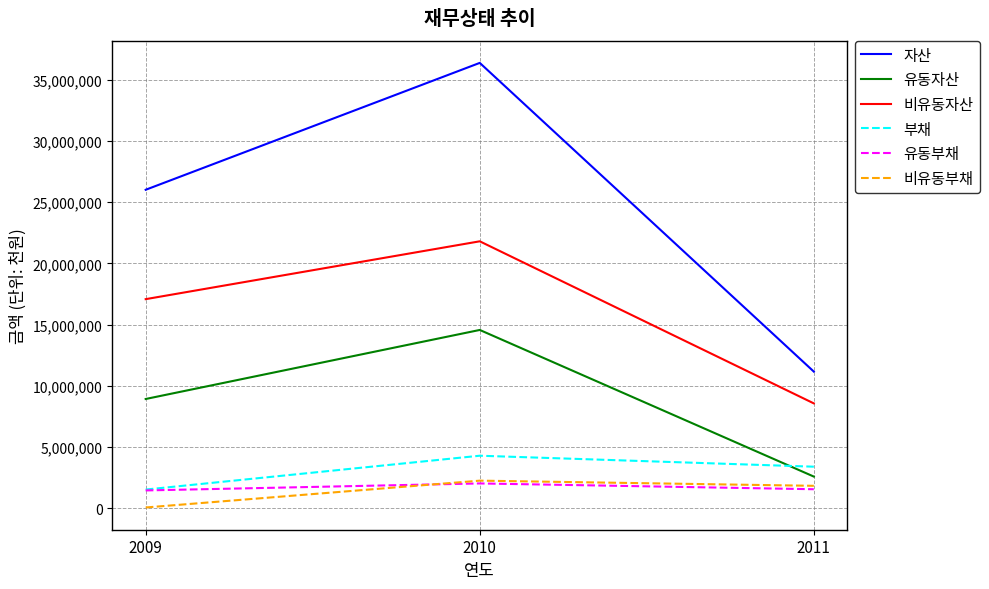

The value of 비유동자산 at 2010 is 12990012. True or false?

False